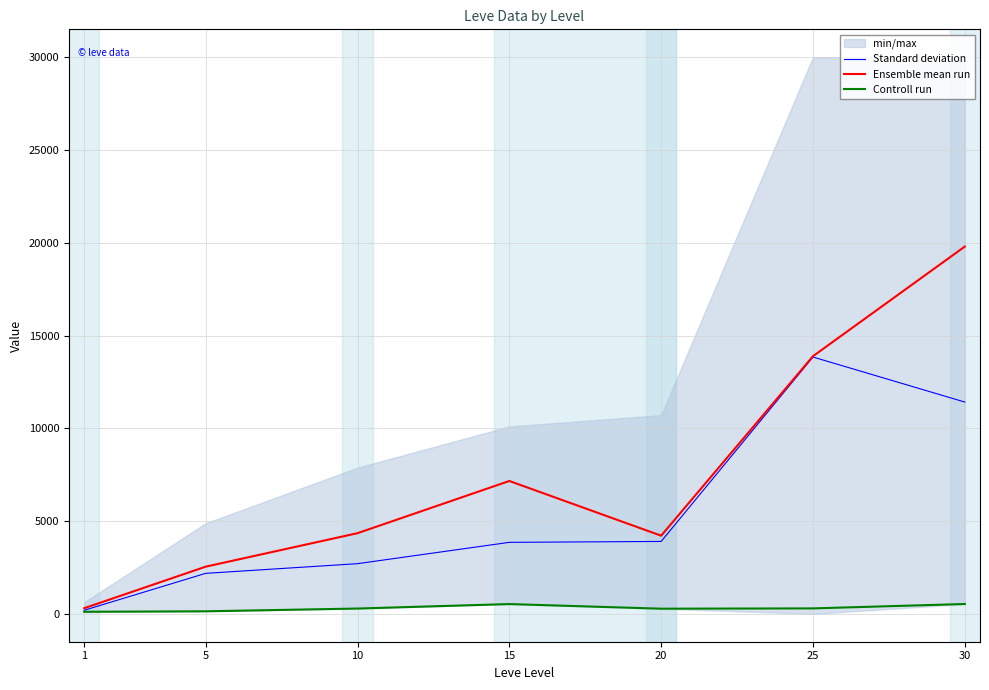

Reading left to right, list all the values displayed in this chart.

Standard deviation: 1=195.5	5=2184.3	10=2705.8	15=3855.2	20=3903.8	25=13841.2	30=11415.0
Ensemble mean run: 1=305.9	5=2544.6	10=4348.8	15=7161.8	20=4213.8	25=13886.5	30=19795.5
Controll run: 1=113.0	5=139.0	10=288.0	15=529.0	20=280.0	25=296.0	30=532.0